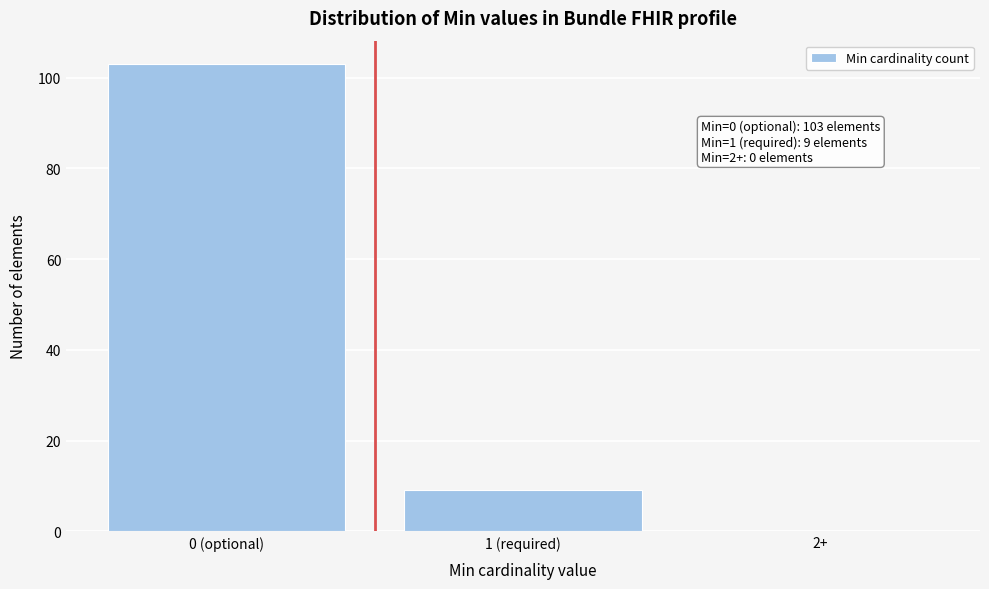

Reading left to right, what are all the values shown in this chart?

0 (optional)=103	1 (required)=9	2+=0